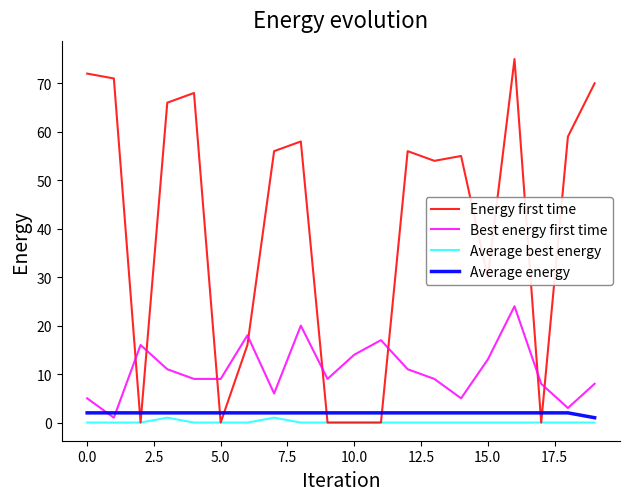

How many intersections are there between Energy first time and Average energy?

8